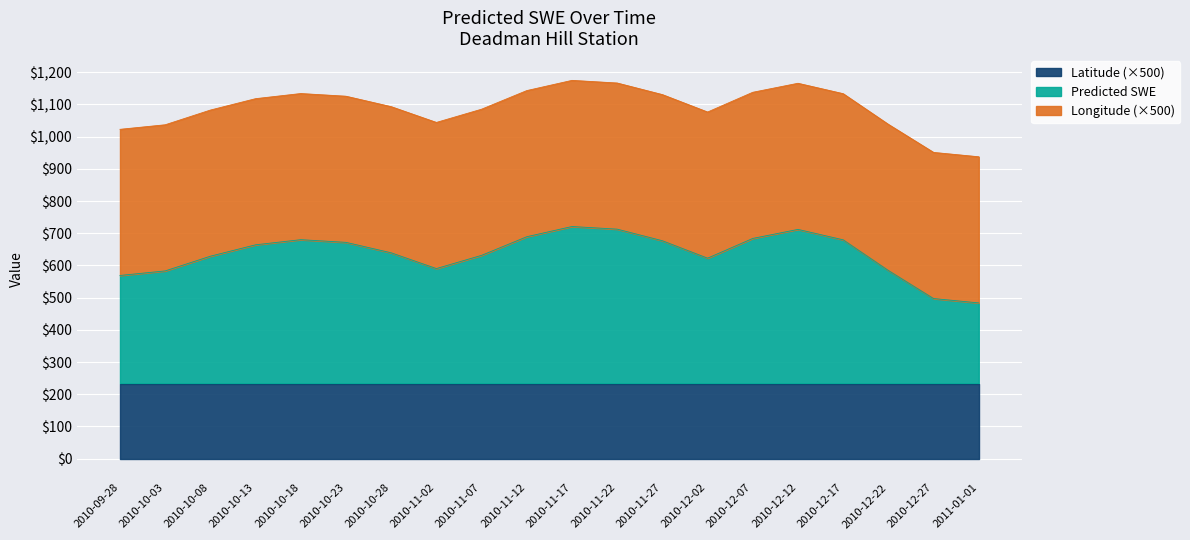

What is the minimum value shown in the chart?

0.5